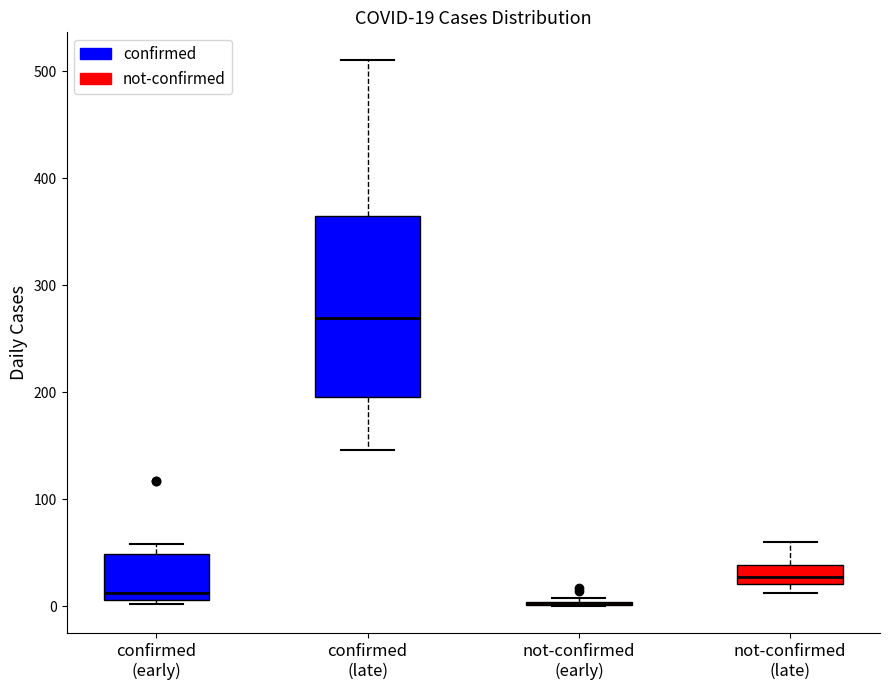

Which box is the tallest, from its lower edge to its upper edge?

confirmed (late)